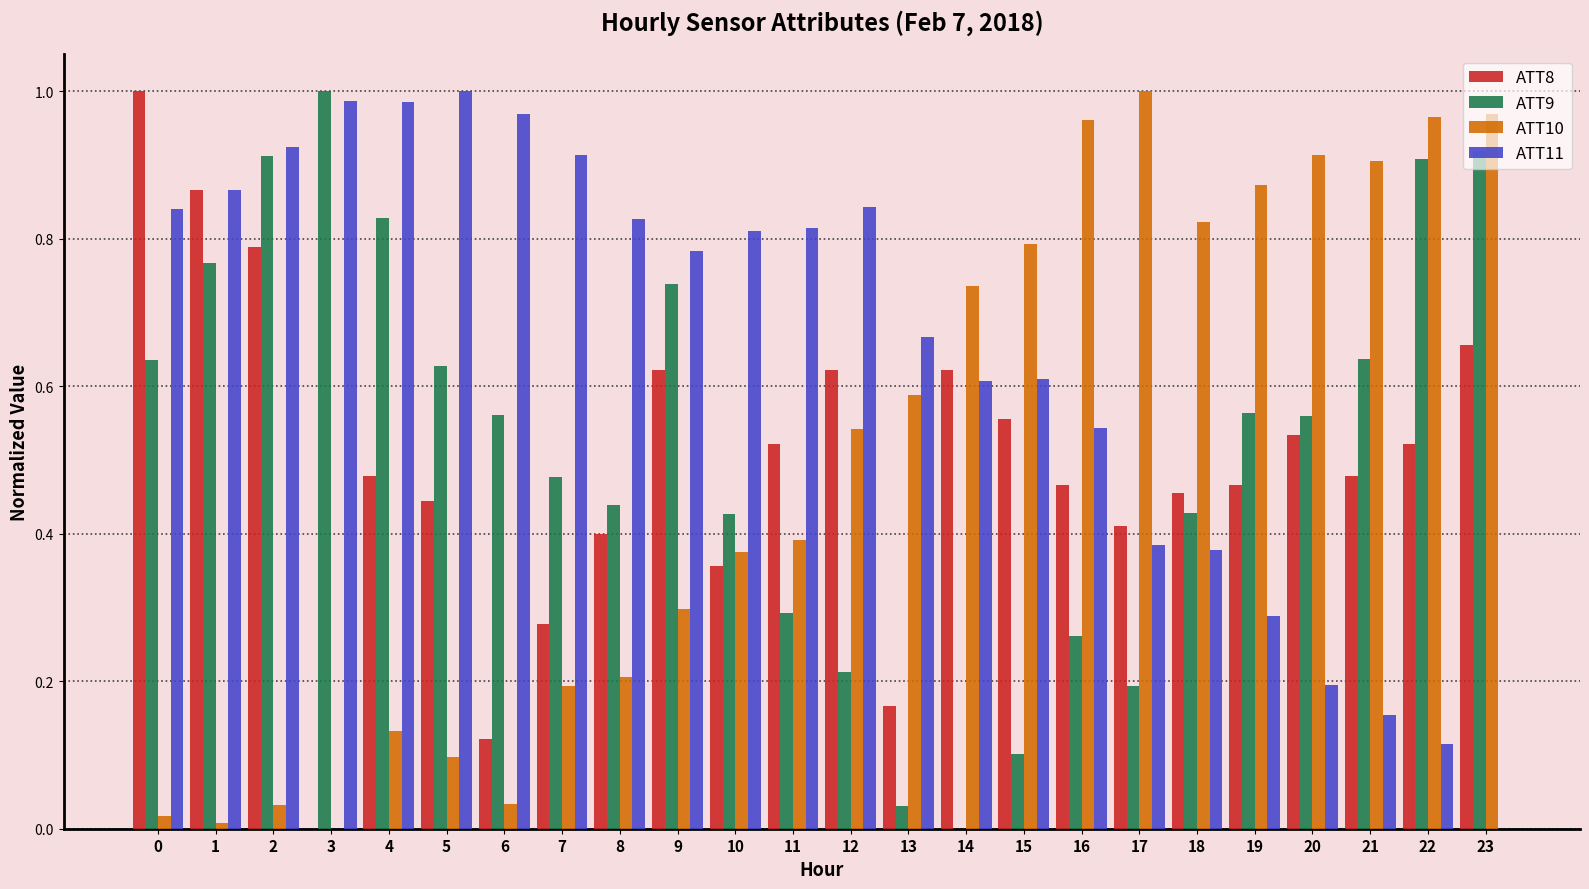

What is the sum of all ATT9 values?

12.5